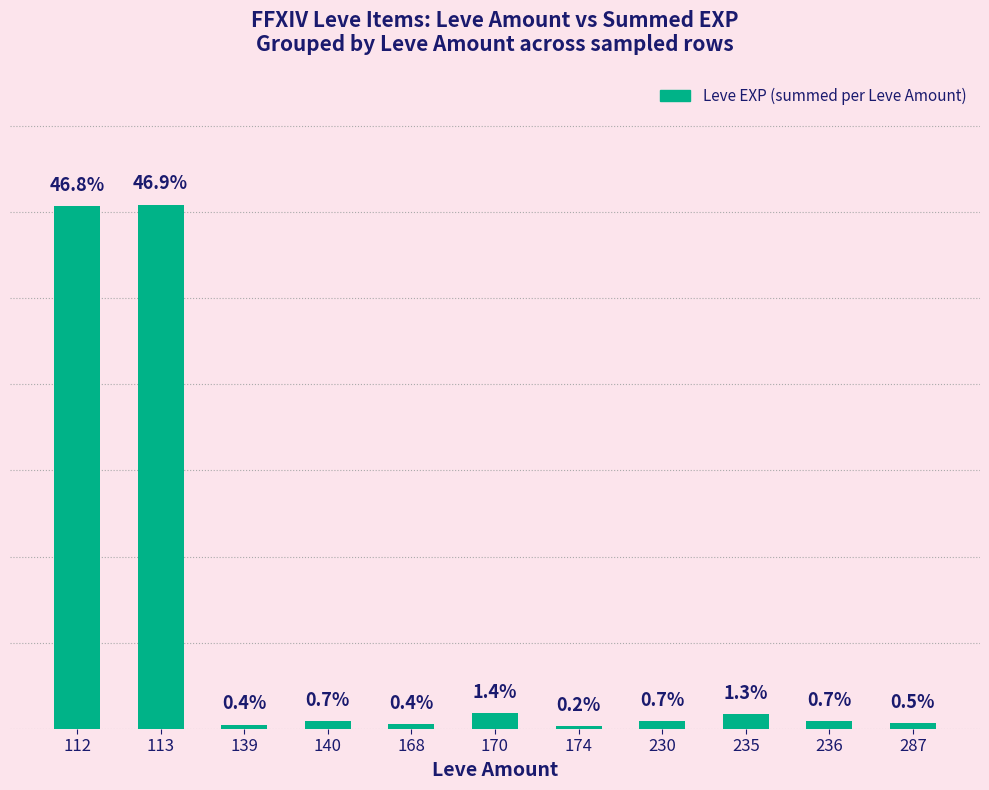

What is the change in value from 168 to 170?

+13